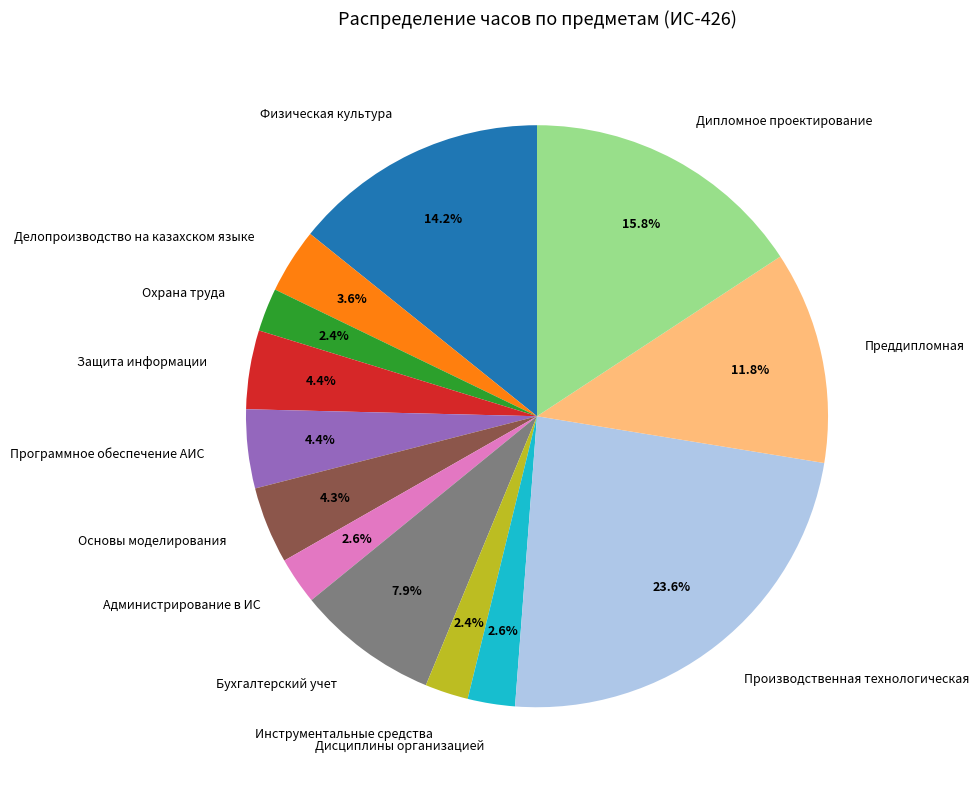

Does any single category account for the majority?

No